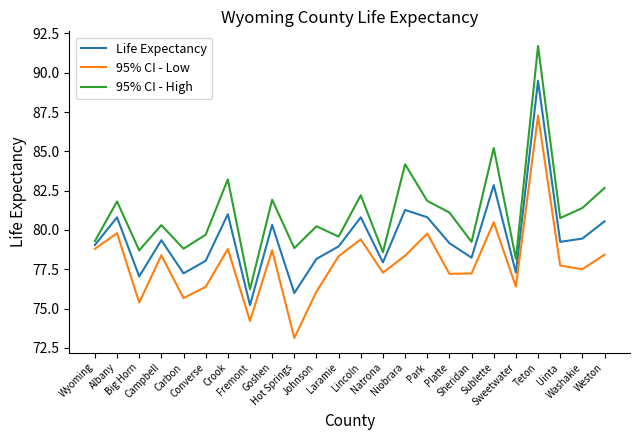

Rank the series by their average value, from lowest to highest.

95% CI - Low, Life Expectancy, 95% CI - High